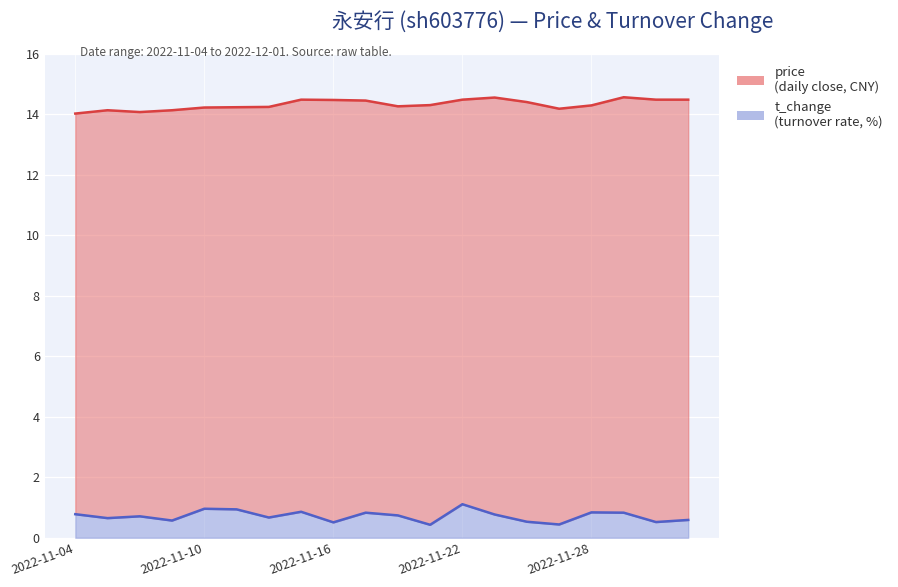

Count the number of data series in this chart.

2